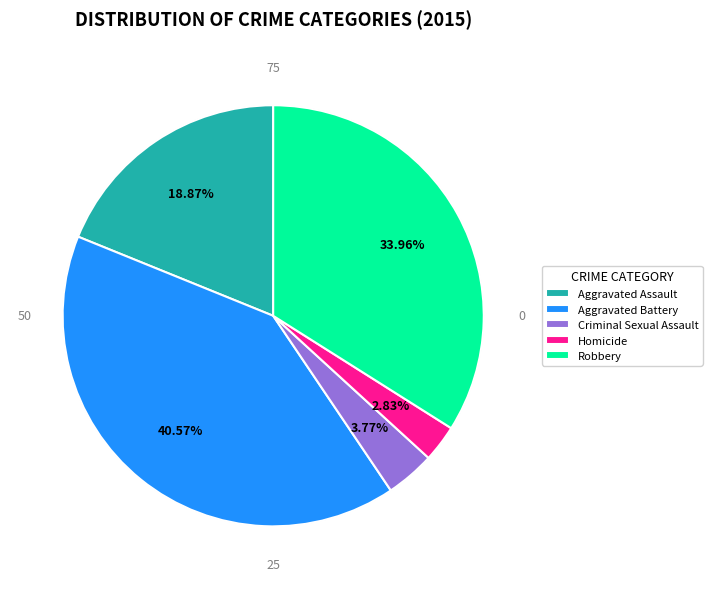

To the nearest percent, what portion does Aggravated Assault represent?

19%